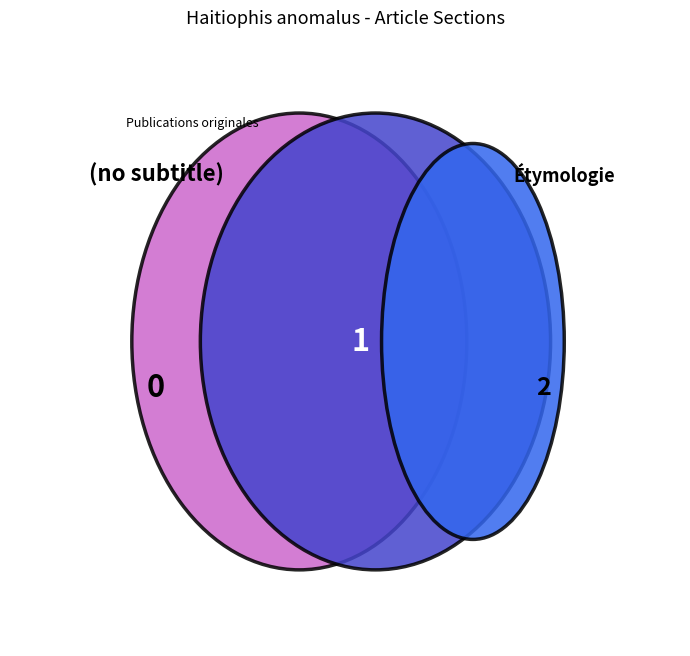

What is the largest slice in the pie chart?

Publications originales